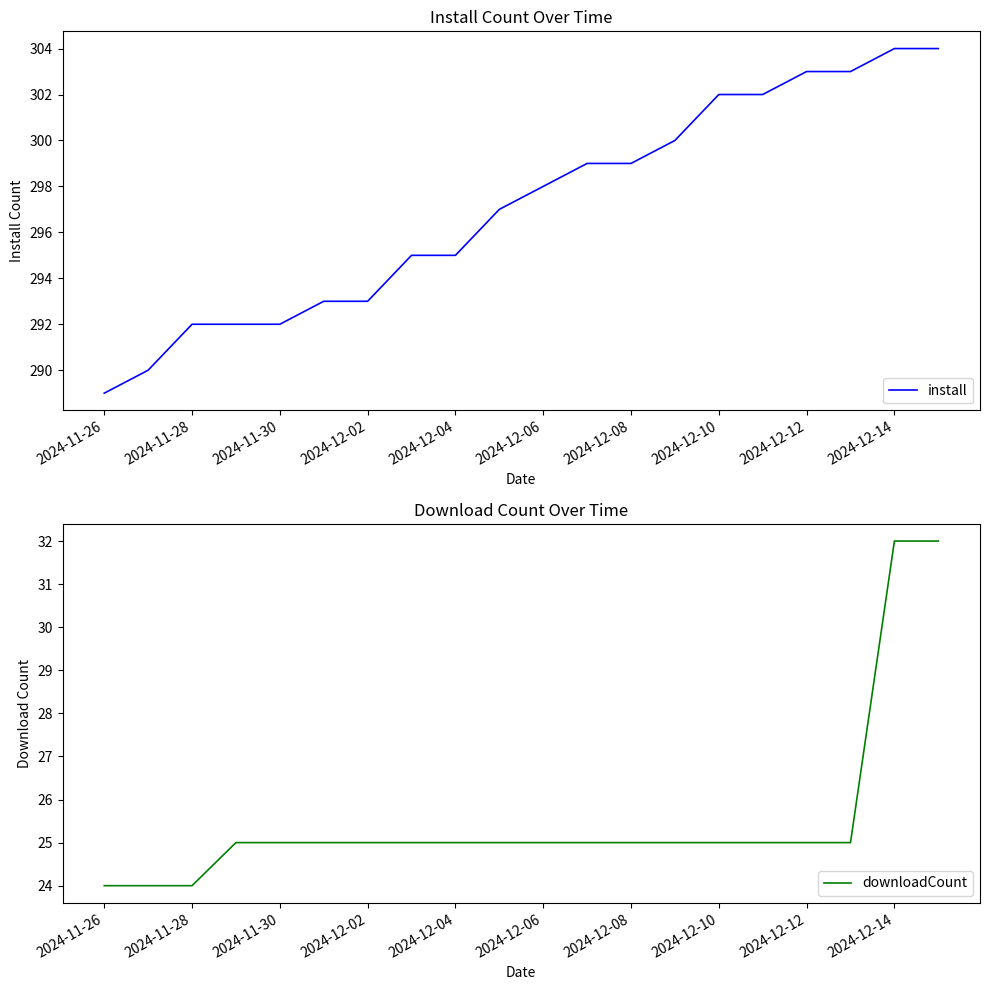

What is the lowest value of the install series?

289